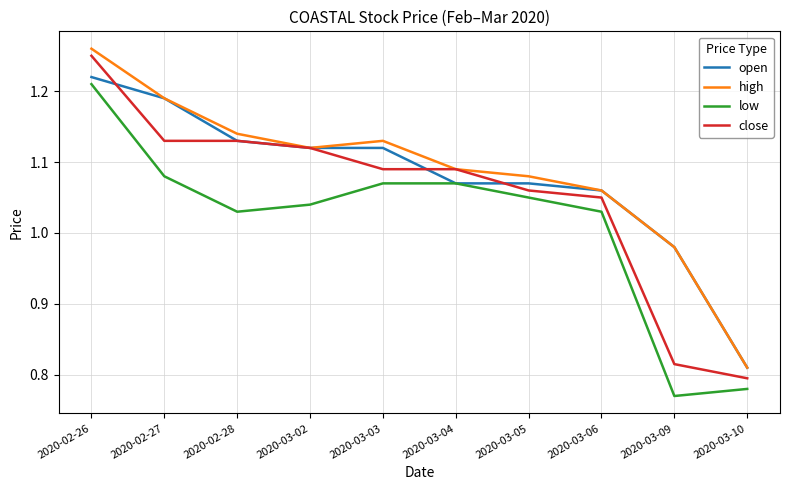

How many close values are between 1 and 2?

8